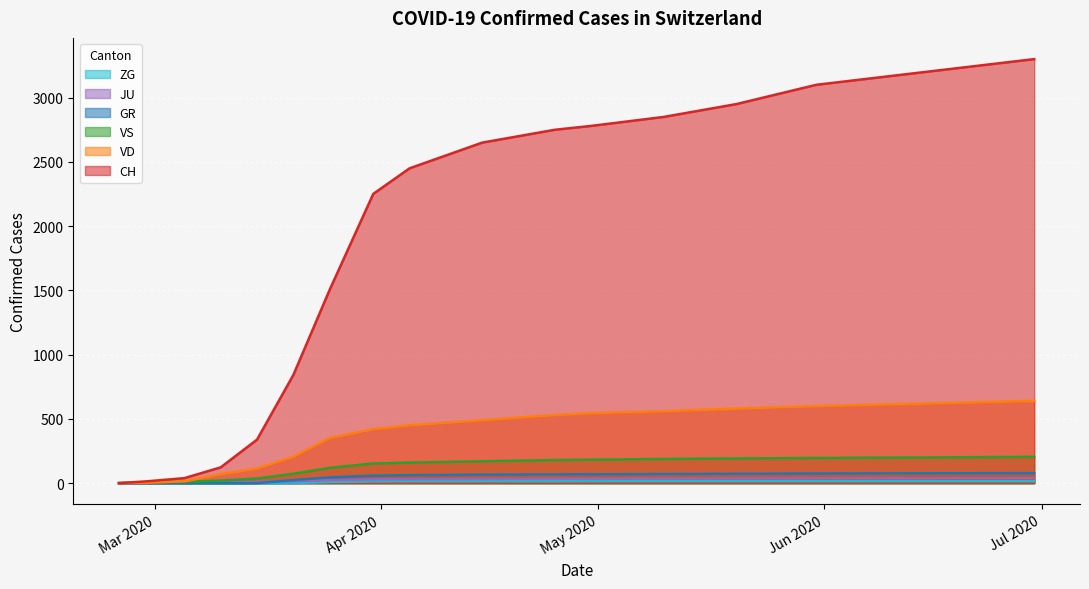

What is the difference between the maximum and minimum values in the JU series?

39